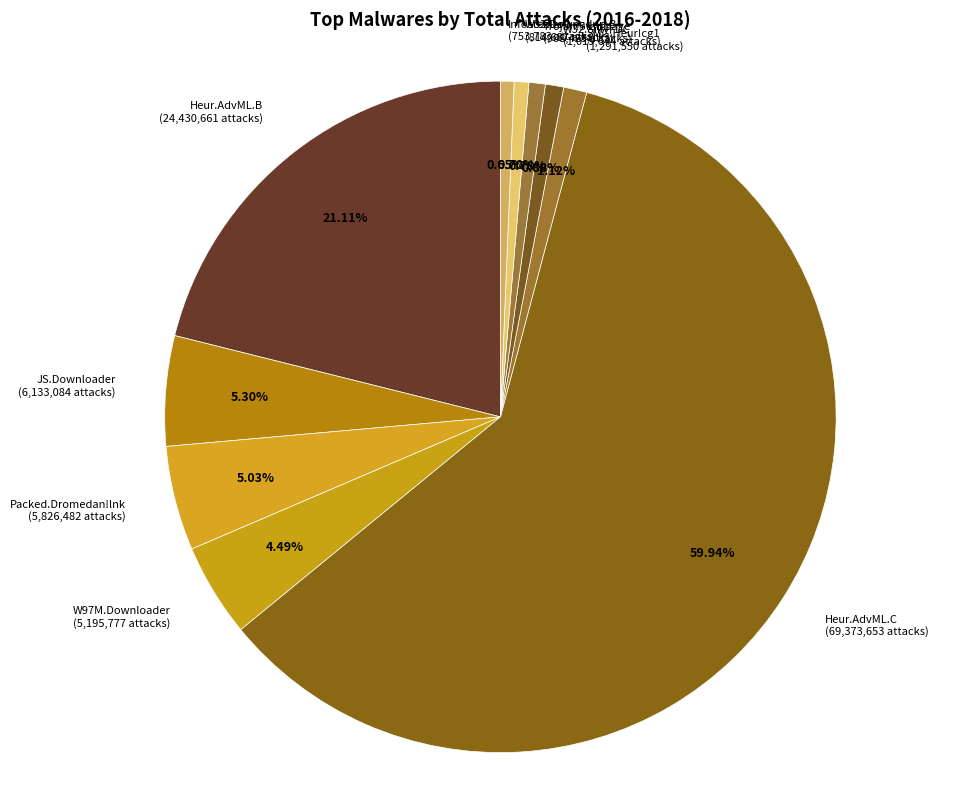

To the nearest percent, what is the difference between the Heur.AdvML.C and JS.Downloader slice percentages?

55%